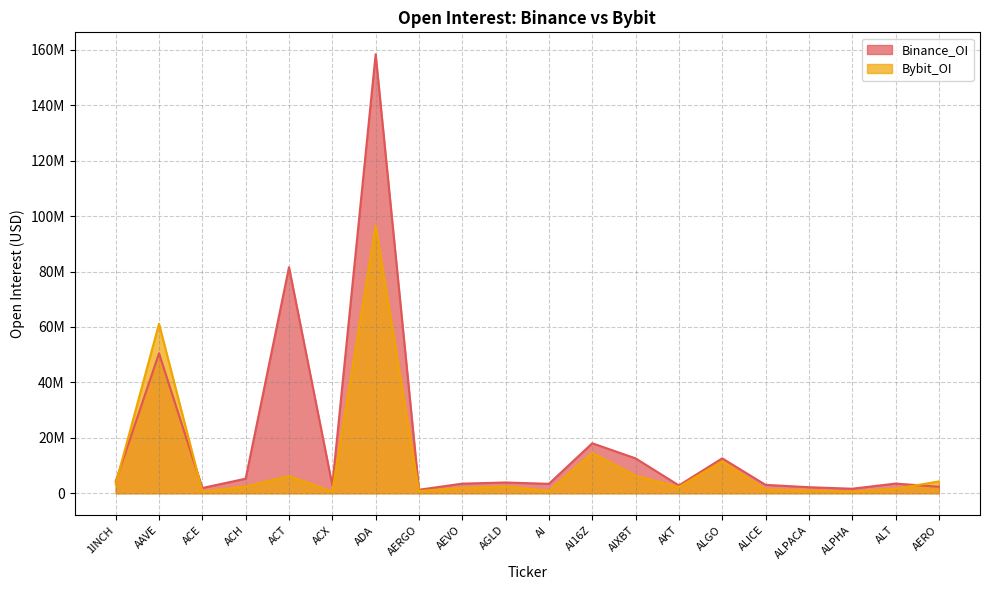

List the series in order of their overall mean, highest first.

Binance_OI, Bybit_OI